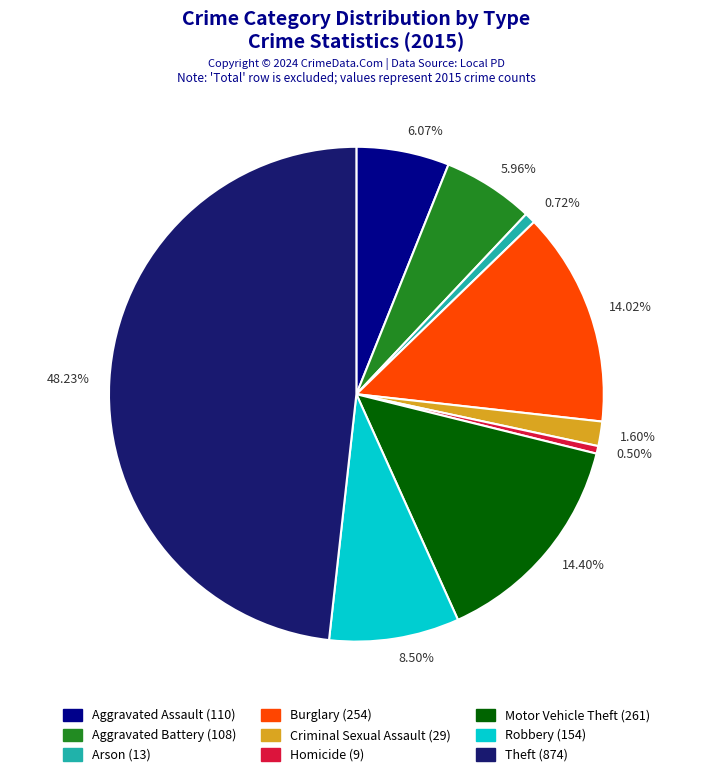

To the nearest percent, what is the combined percentage of Theft and Motor Vehicle Theft?

63%